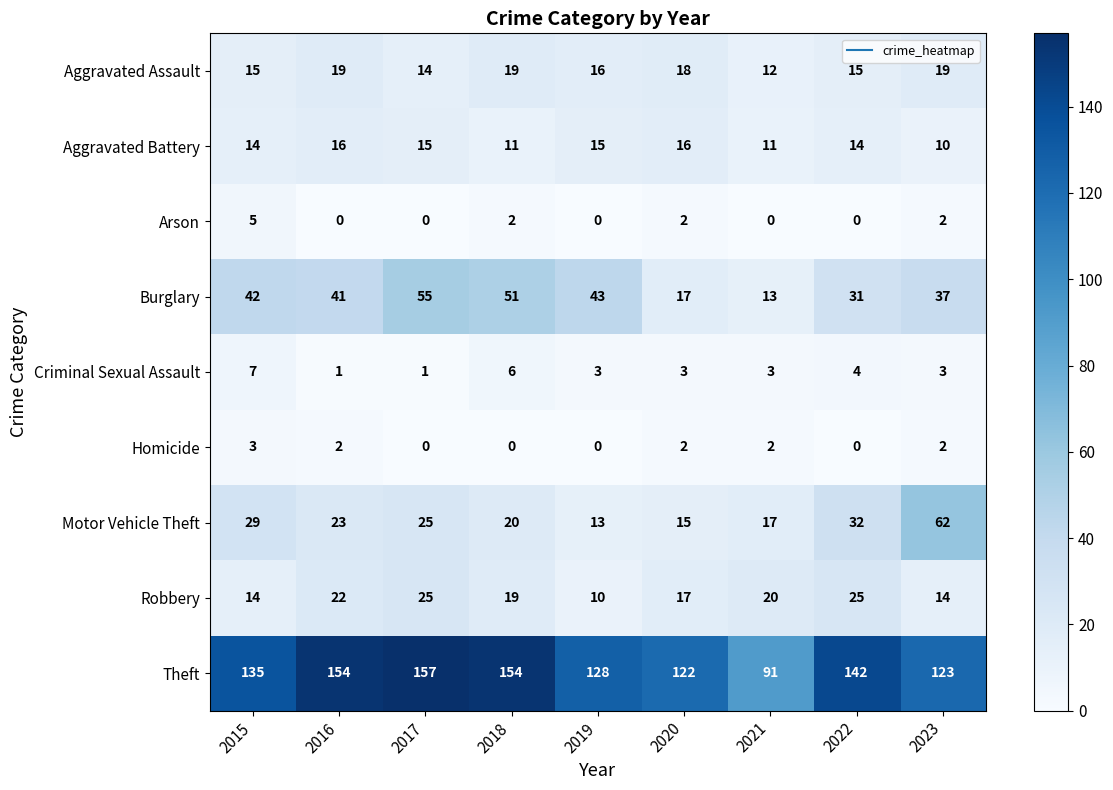

What is the sum of the Theft values at 2018 and 2019?

282